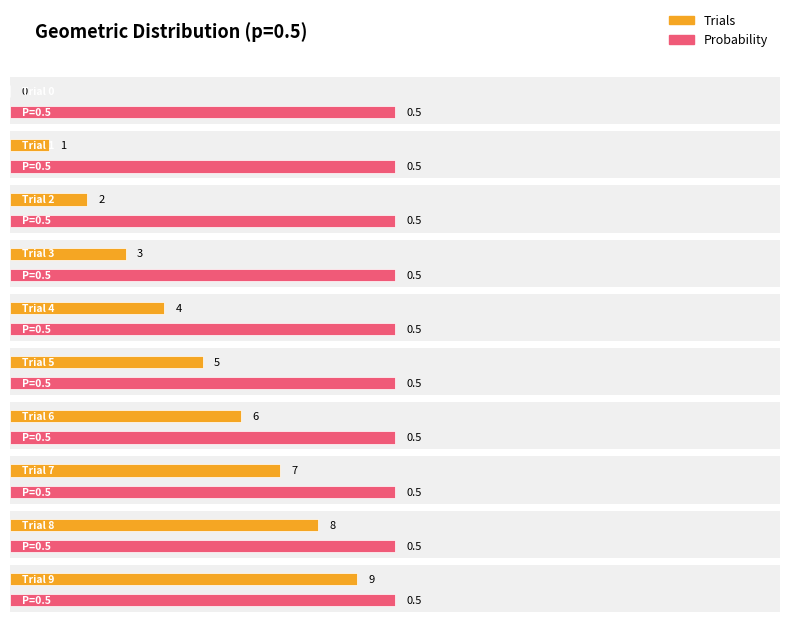

How many values in the Trials series are below 10?

10